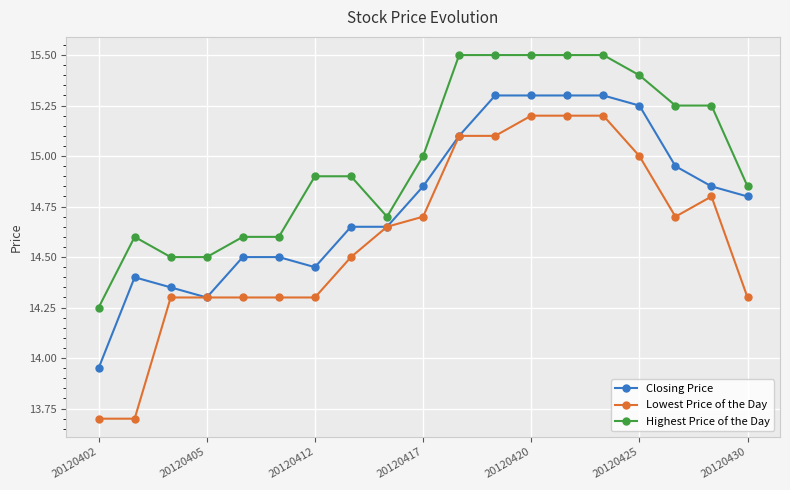

True or false: Highest Price of the Day has more than 0 interior local peaks.

True